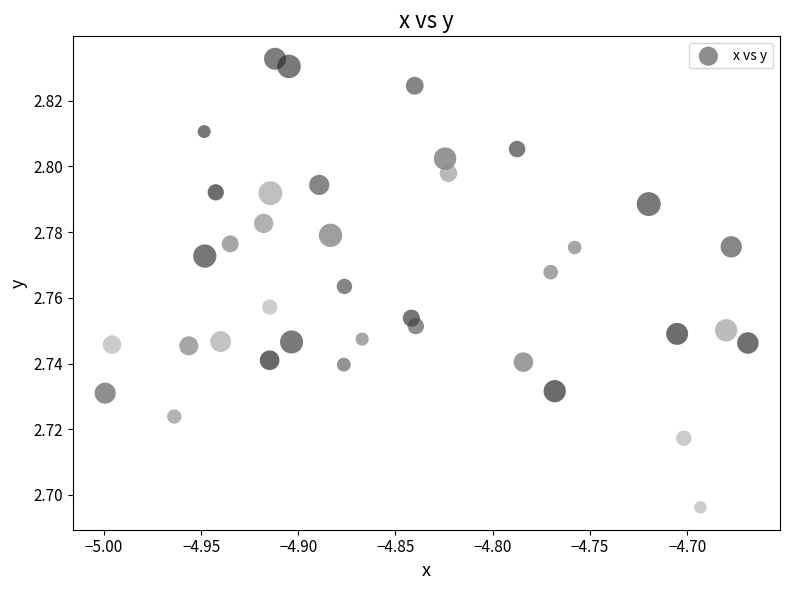

What is the range of X values (max minus min)?

0.3